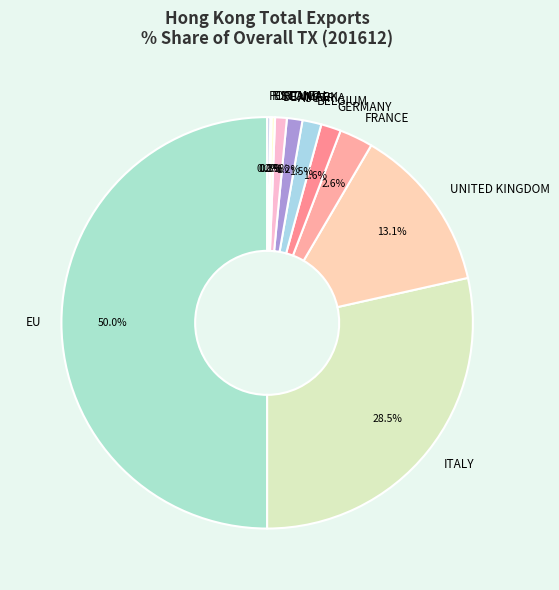

Do FRANCE and ITALY together represent more than half of the pie?

No